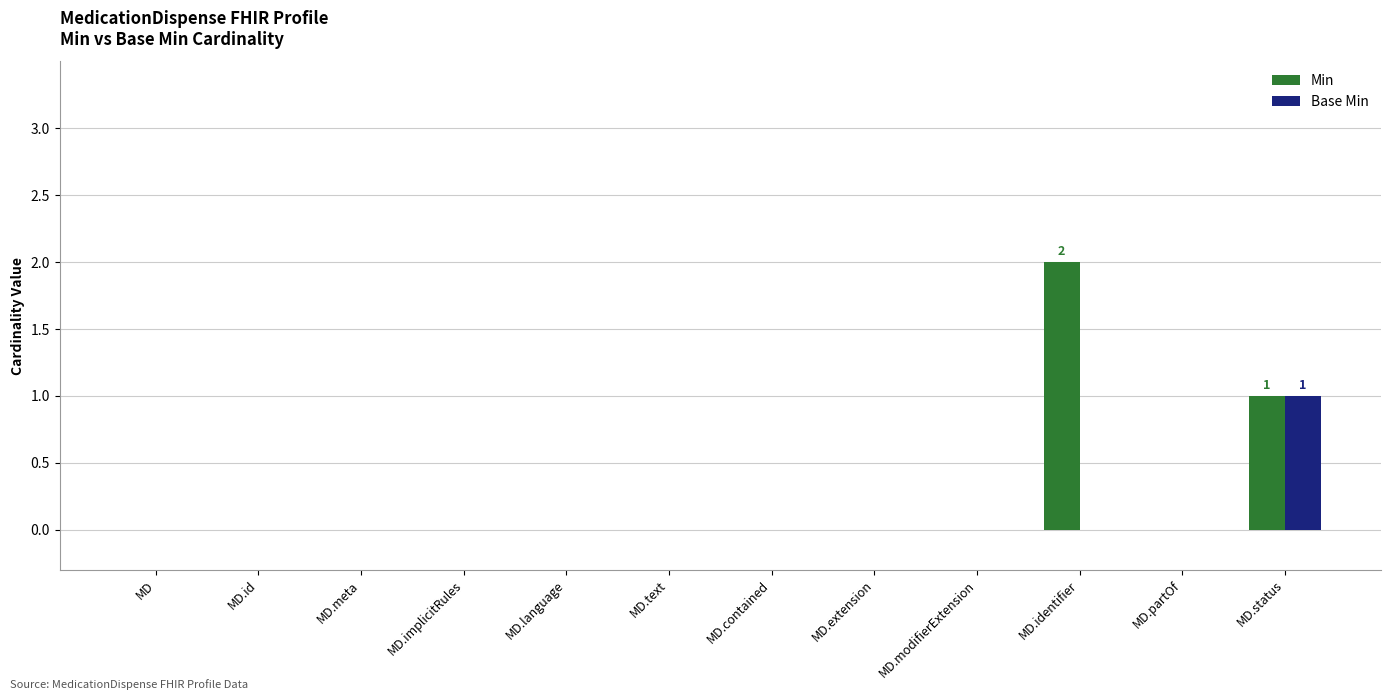

Between MD.language and MD.identifier, which series saw the biggest shift?

Min